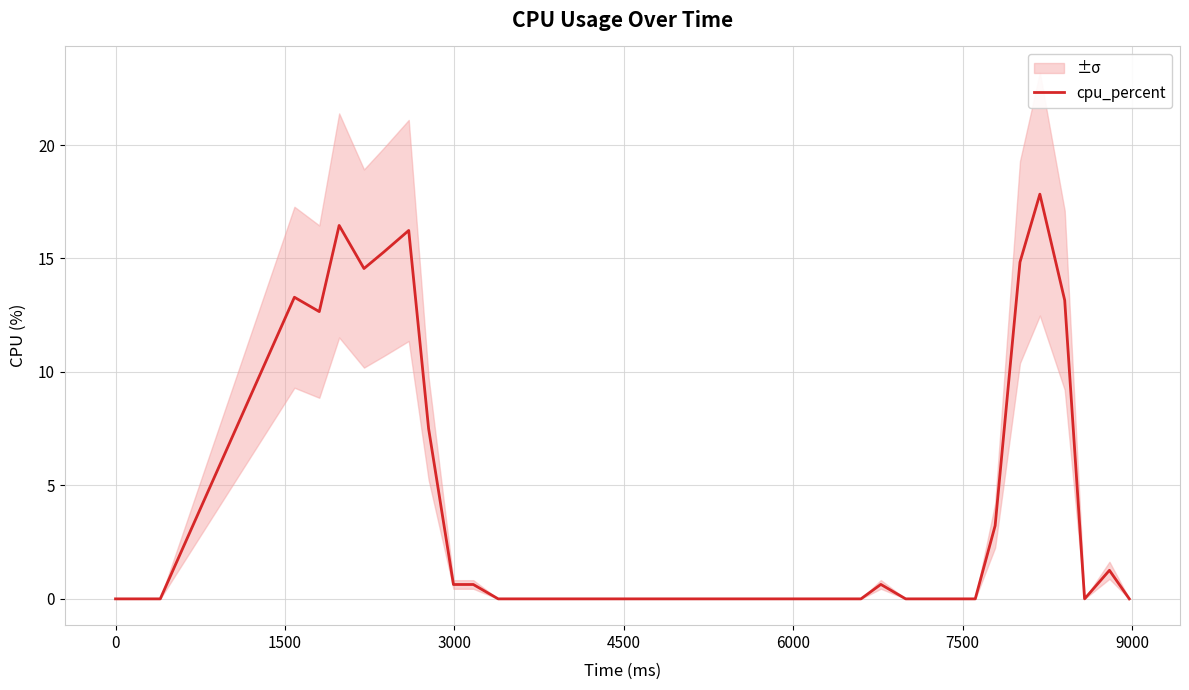

What is the highest value of the cpu_percent series?

17.8